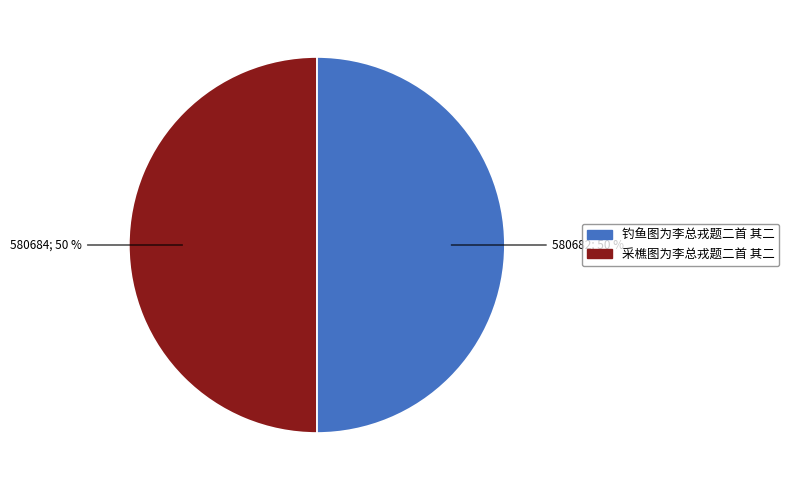

True or false: 钓鱼图为李总戎题二首 其二 accounts for 50% of the total.

True